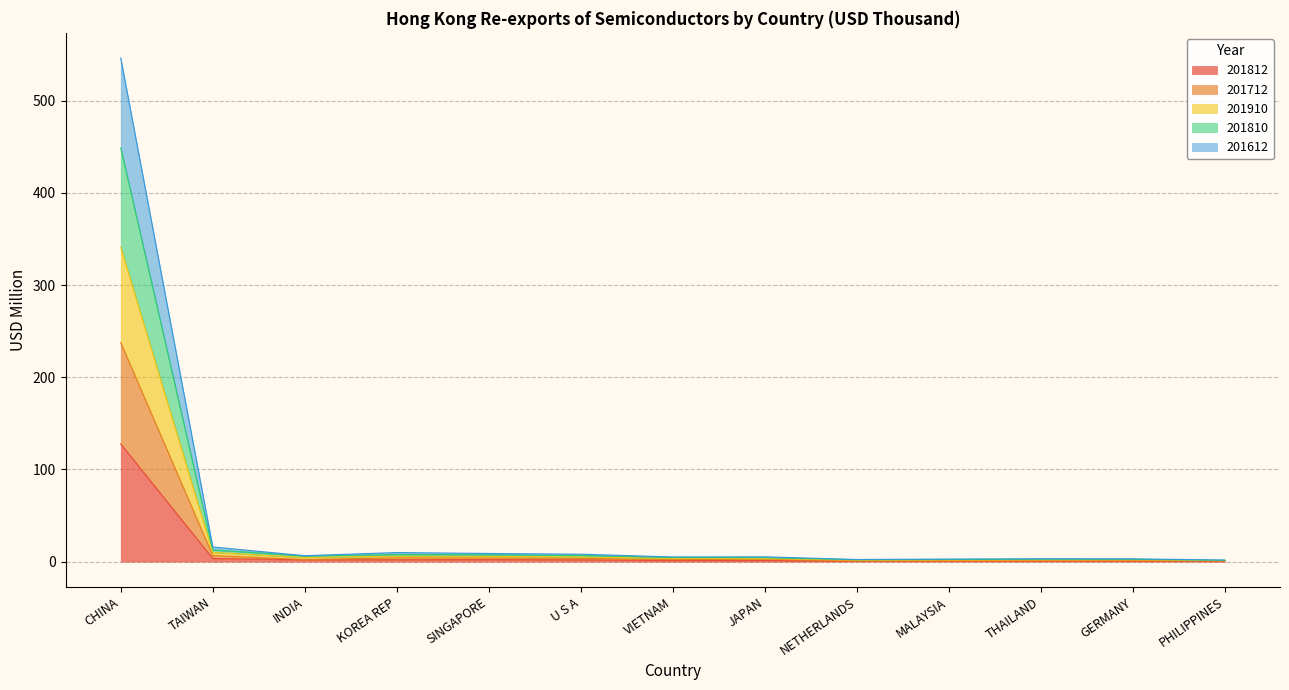

At which category is the sum across all series the highest?

CHINA